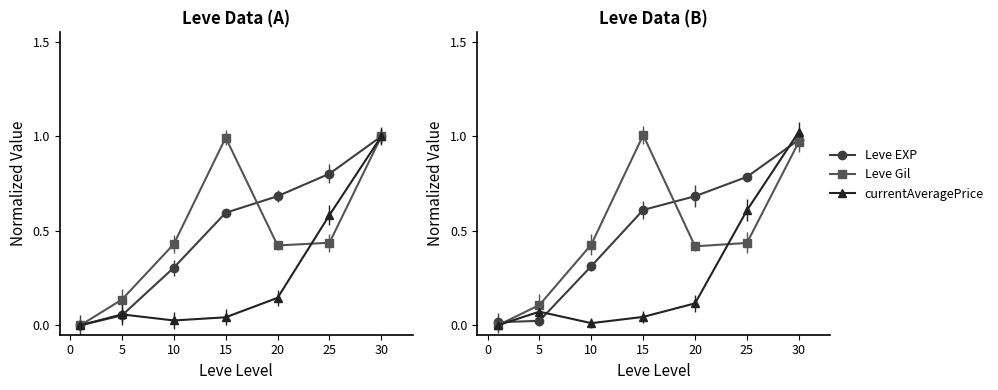

What are all the series names shown in the legend?

Leve EXP, Leve Gil, currentAveragePrice